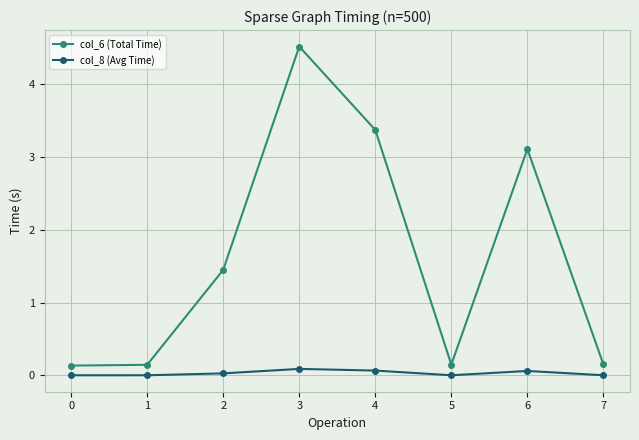

How many distinct data groups are displayed?

2